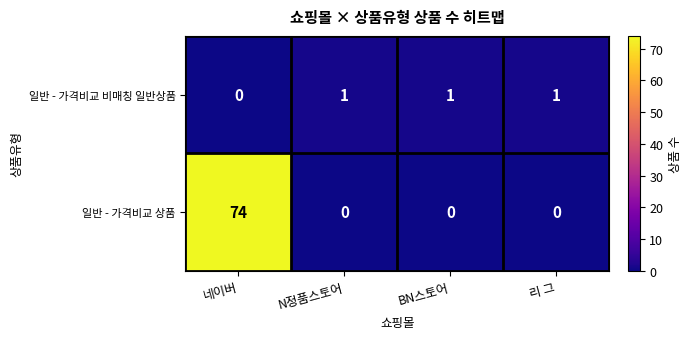

Which series has the largest range (max minus min)?

일반 - 가격비교 상품